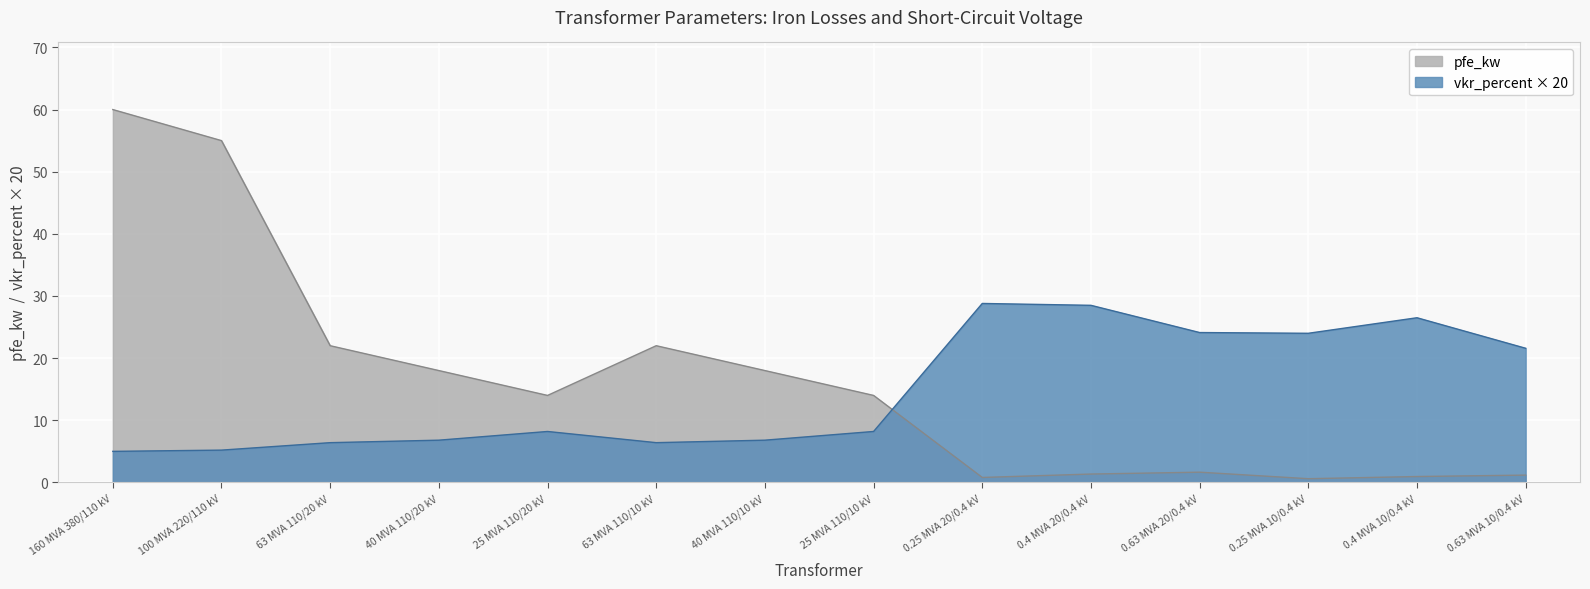

Reading left to right, transcribe all the data shown in this chart.

pfe_kw: 60.0	55.0	22.0	18.0	14.0	22.0	18.0	14.0	0.8	1.4	1.6	0.6	0.9	1.2
vkr_percent: 5.0	5.2	6.4	6.8	8.2	6.4	6.8	8.2	28.8	28.5	24.1	24.0	26.5	21.6